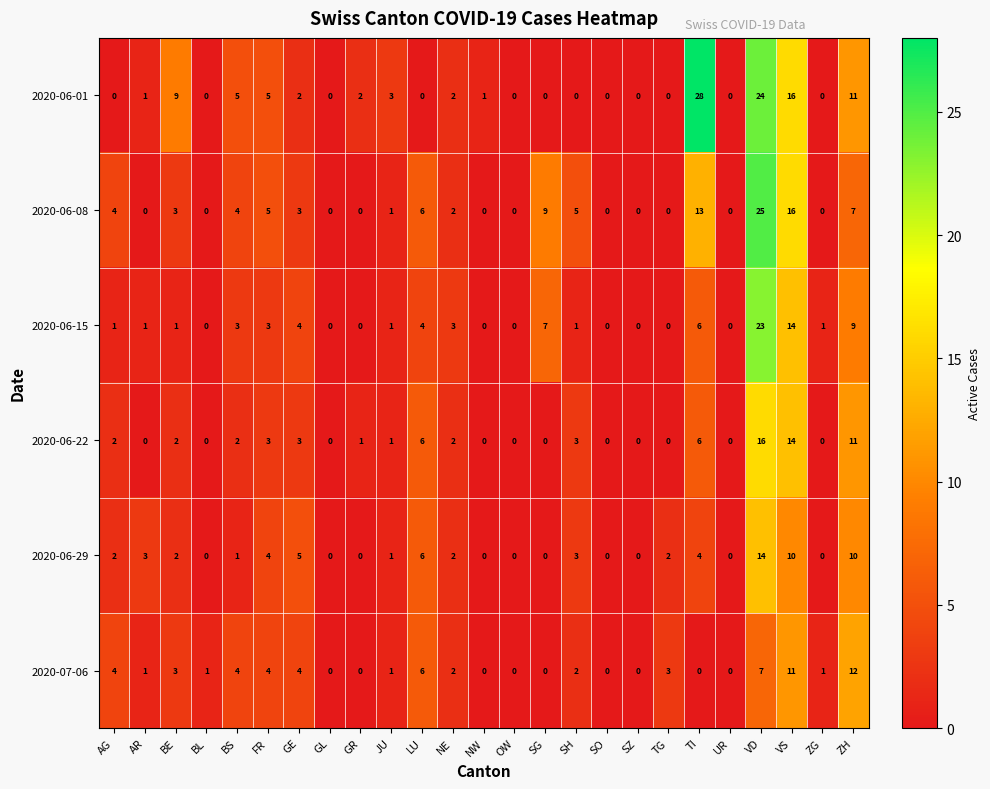

How many data points in 2020-06-08 are less than 2?

12